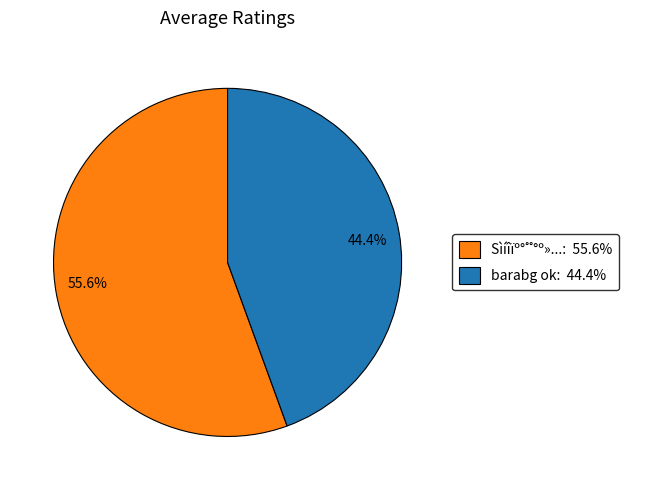

Which category has the biggest portion of the pie?

55.6%